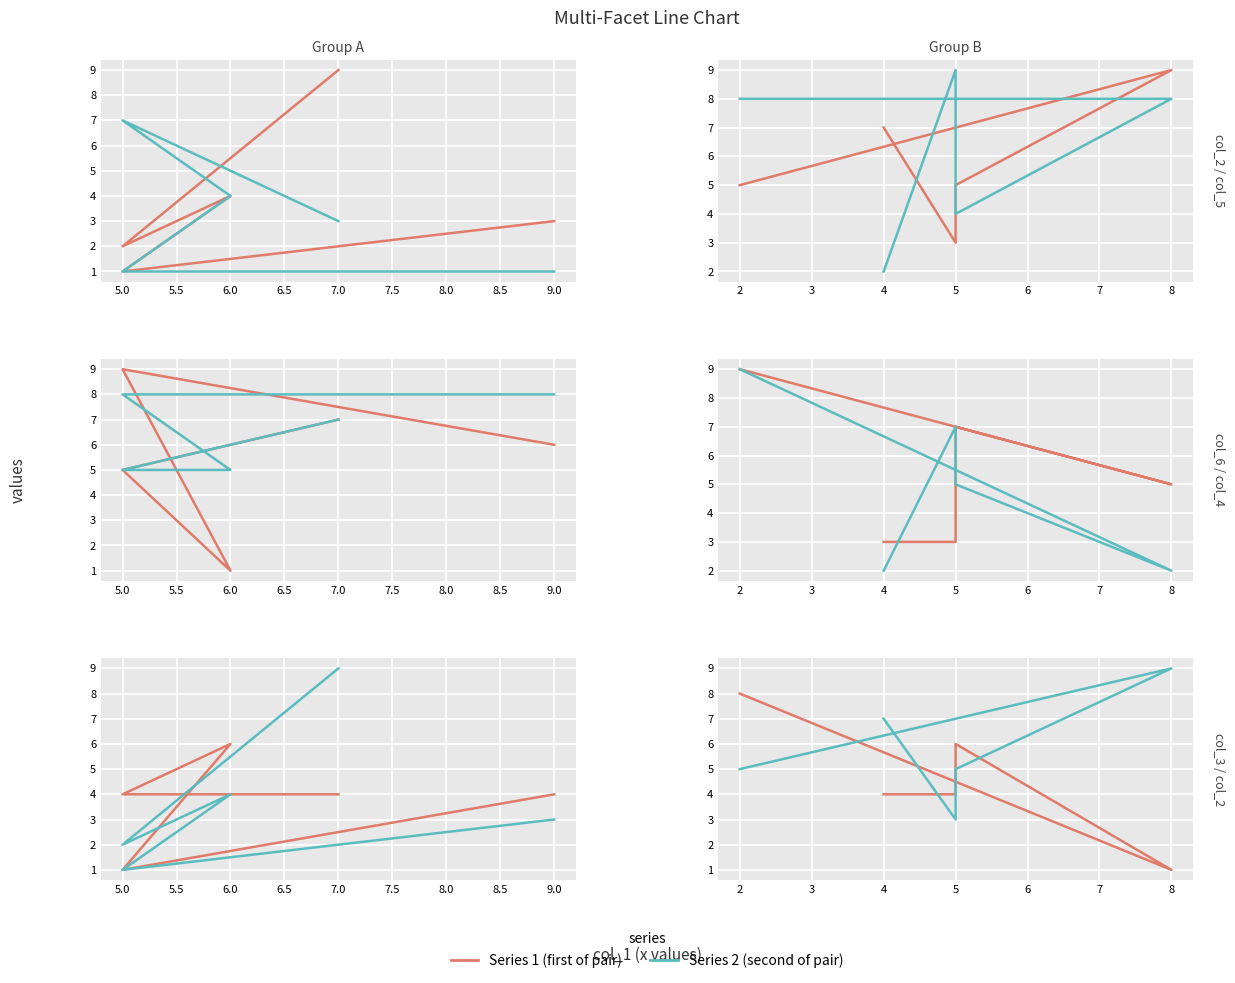

How many data points in col_4 are less than 5?

2